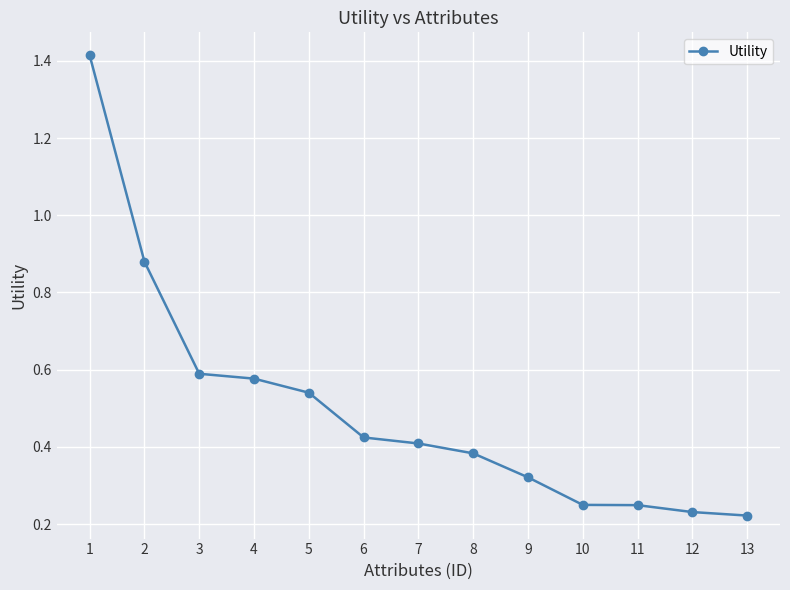

Count the number of categories in the chart.

13